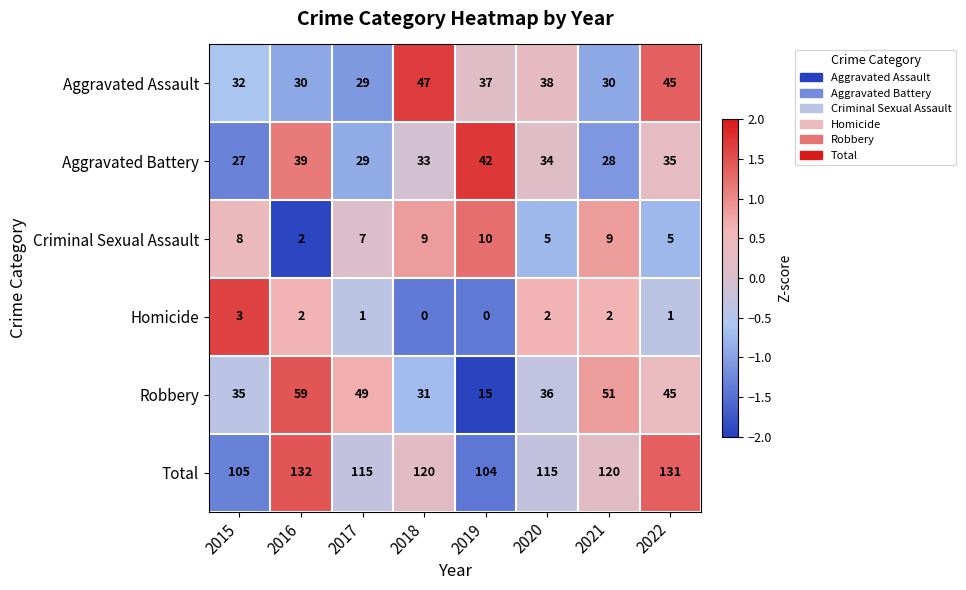

At which category is the sum across all series the highest?

2016